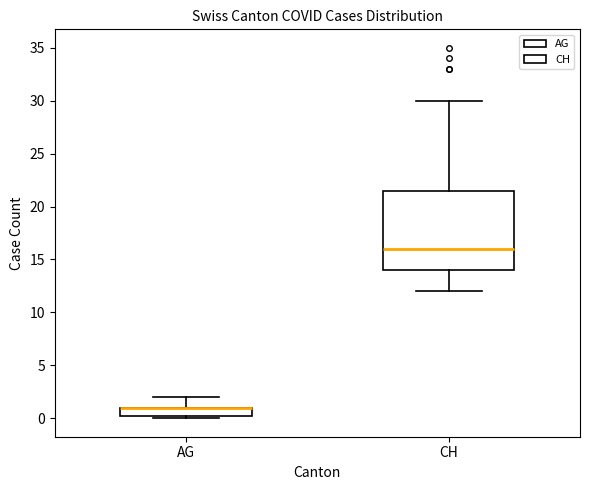

Reading left to right, read every box against the y-axis: the position of its median line, the range the box covers, and the ends of its whiskers. The values are not printed on the chart, so give them approximately, as read against the axis.

AG: median 1.0 (drawn on the box's upper edge), box 0.5 to 1.0, whiskers 0.0 to 2.0
CH: median 16.0, box 14.0 to 21.5, whiskers 12.0 to 30.0